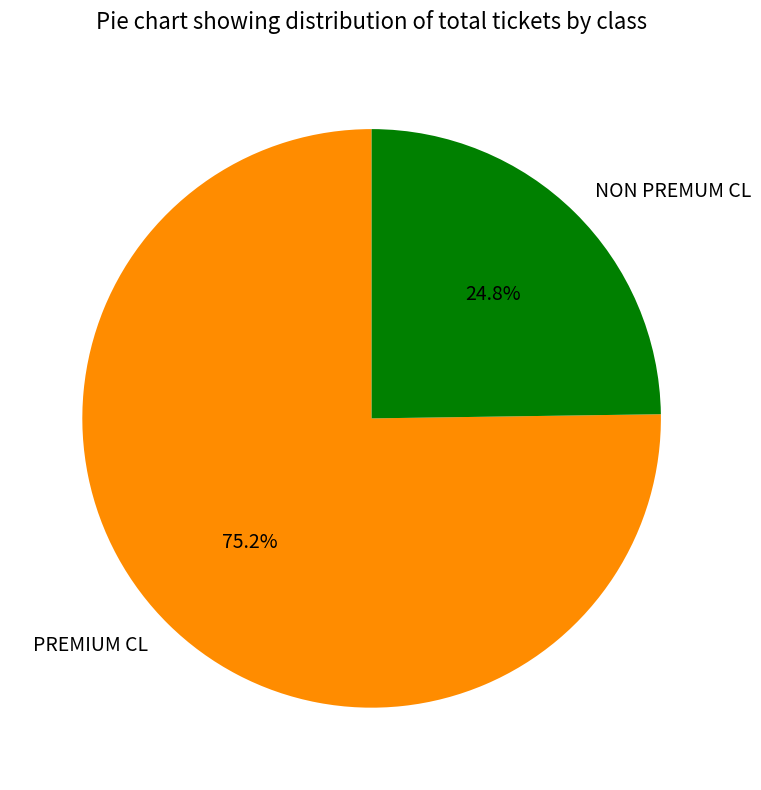

Rank the categories by value from lowest to highest.

NON PREMUM CL, PREMIUM CL